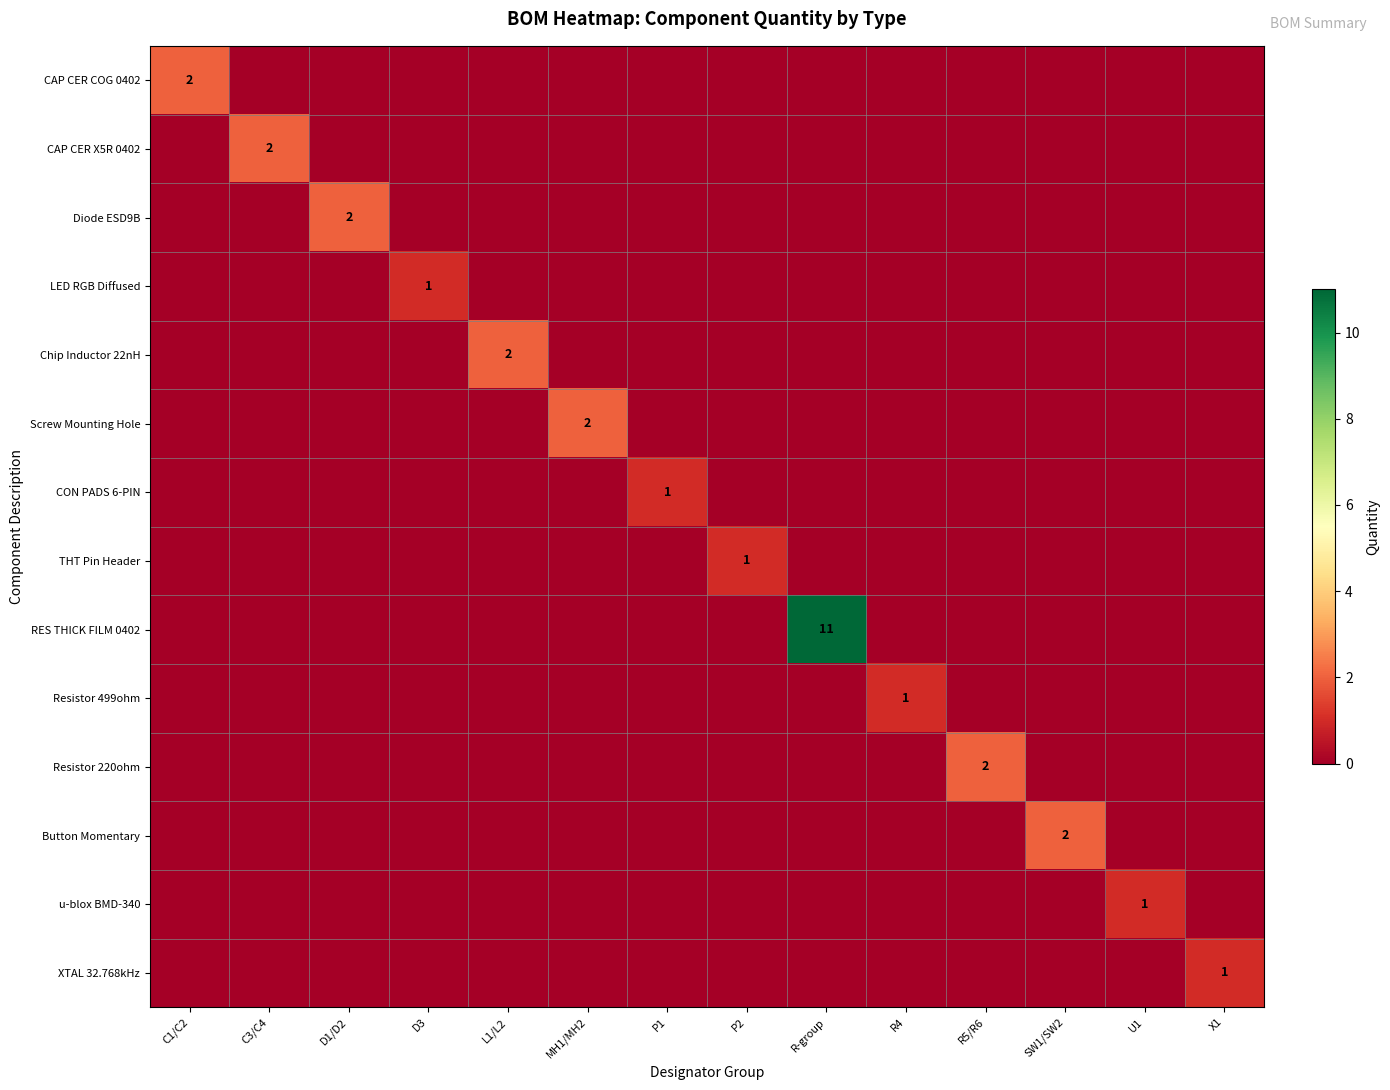

Which category has the lowest value across all series?

C3/C4